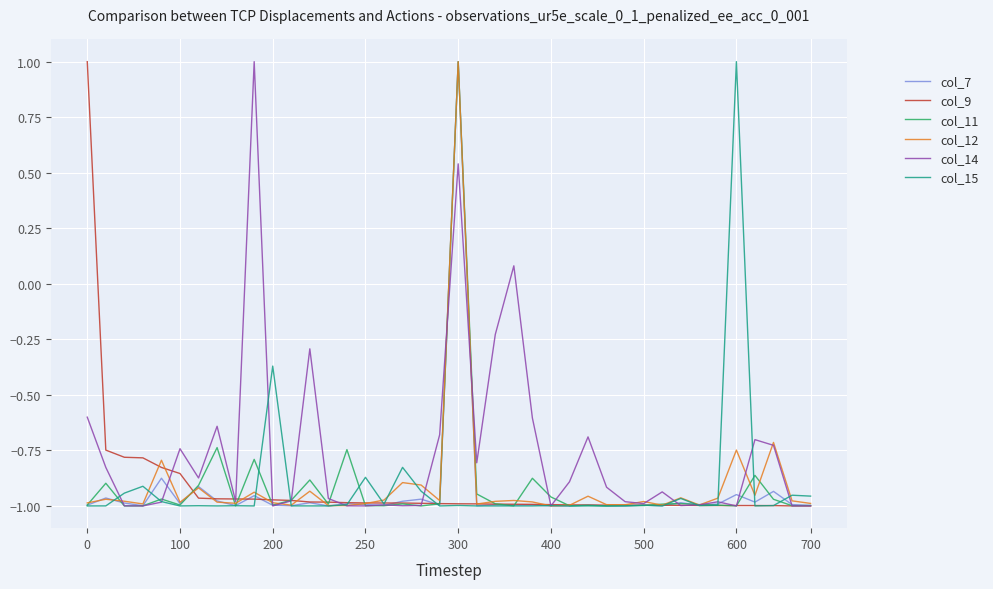

Which series has the largest total across all categories?

col_14